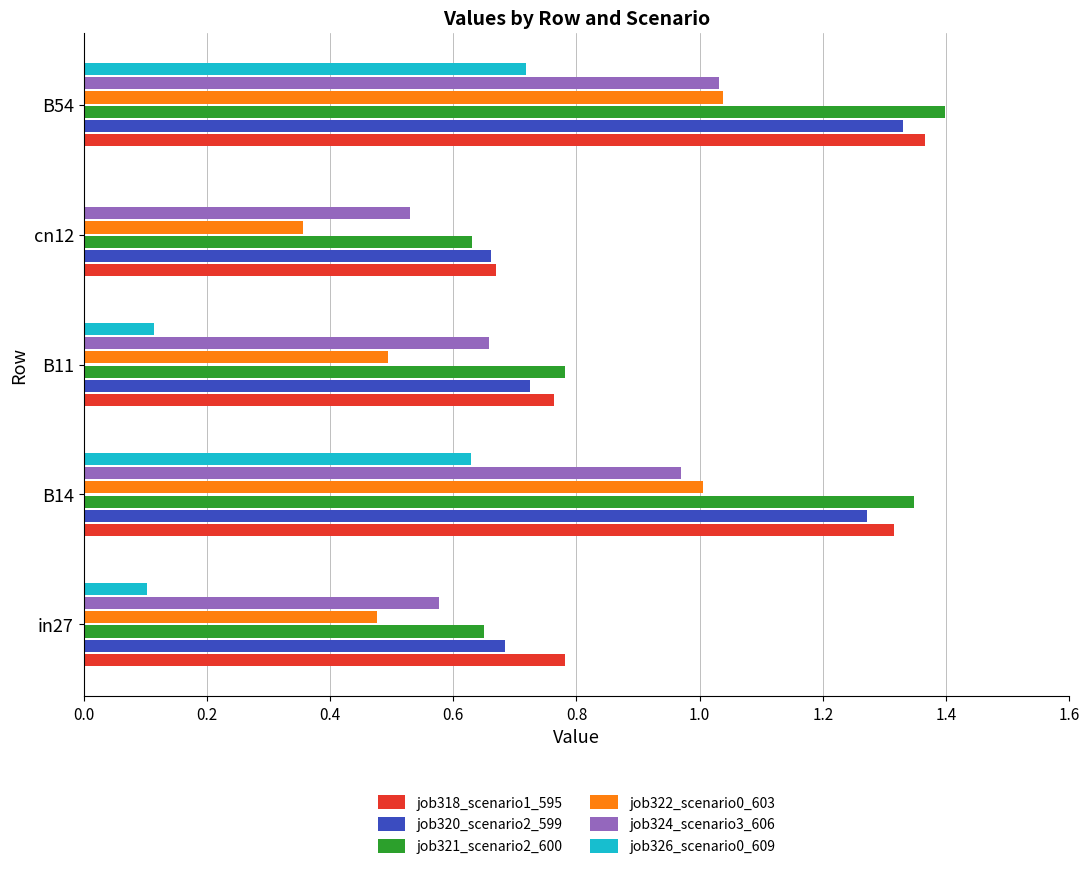

Which series has the widest spread of values?

job321_scenario2_600